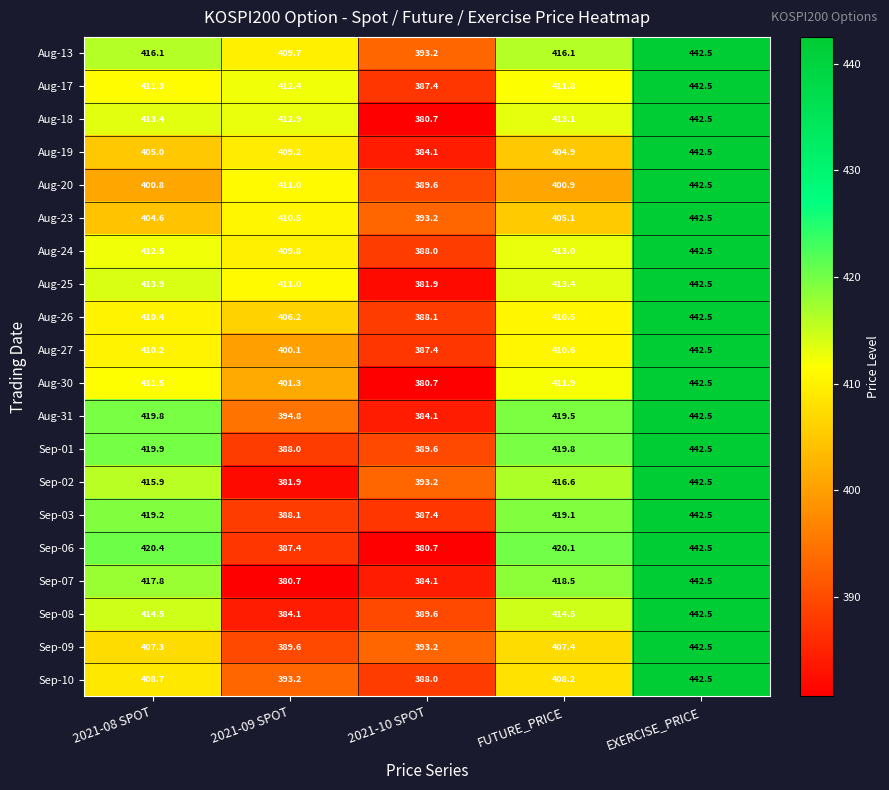

At how many categories does at least one series exceed 396?

4